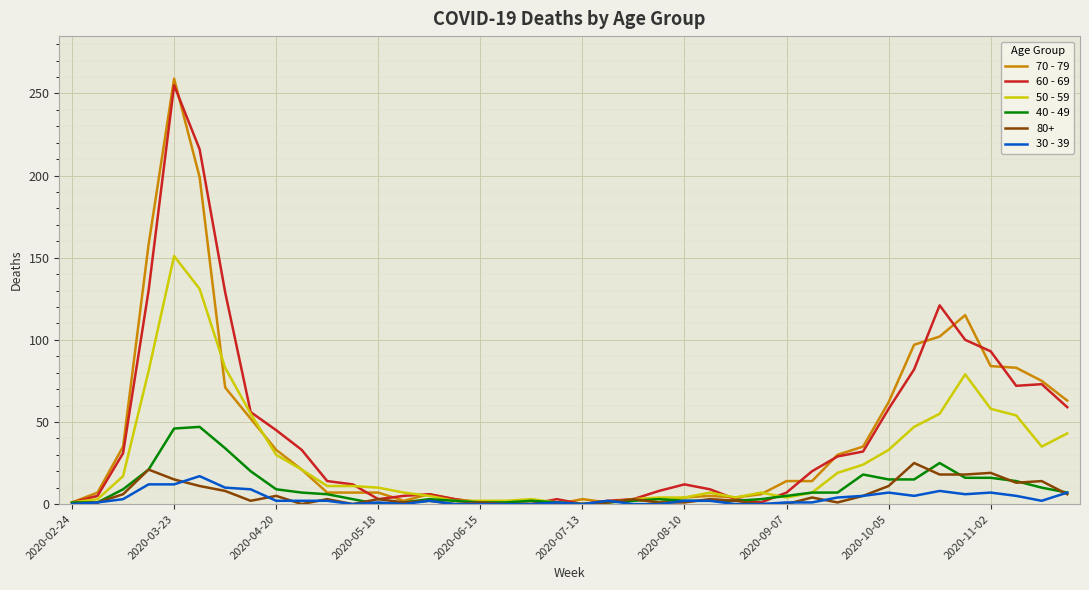

Which series has the widest spread of values?

70 - 79